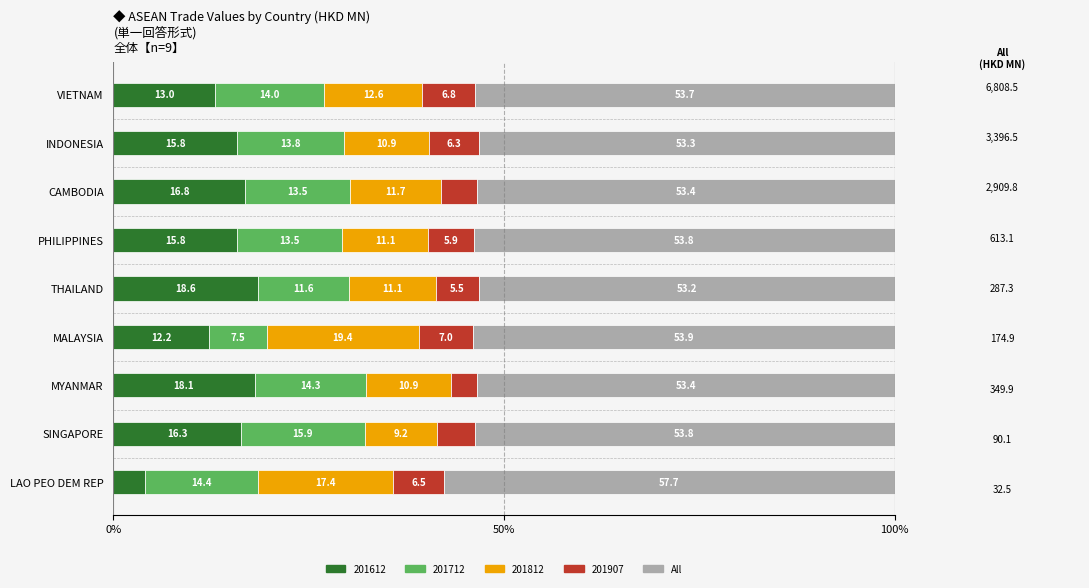

What is the total value across all series at MALAYSIA?

100.0